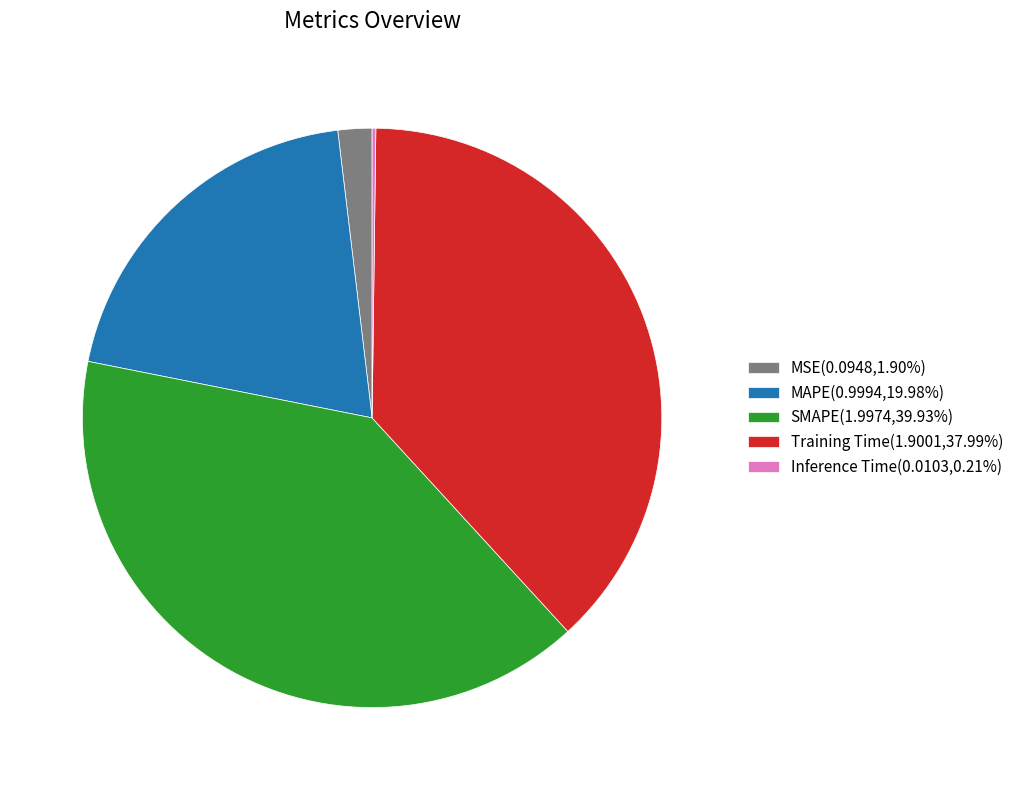

Is the sum of MAPE(0.9994,19.98%) and MSE(0.0948,1.90%) greater than half?

No